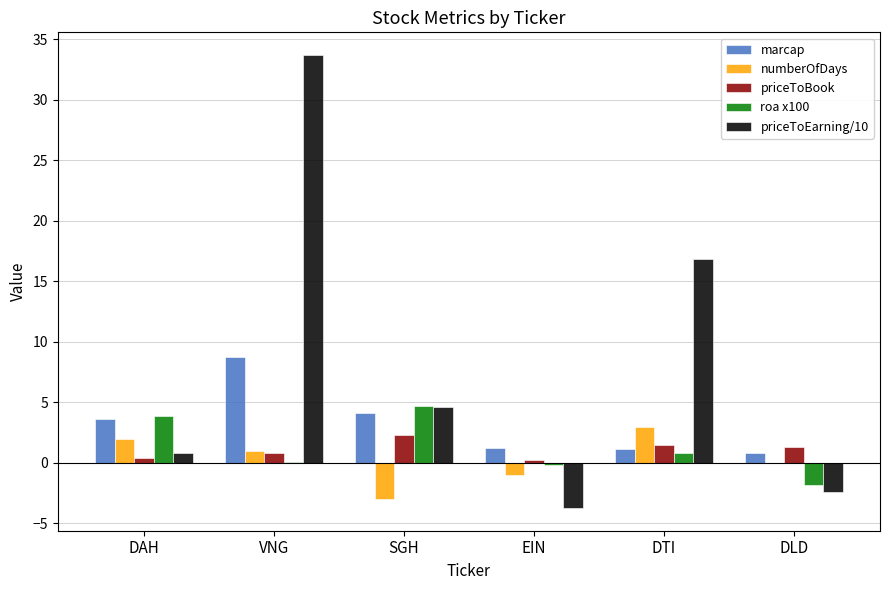

What are all the series names shown in the legend?

marcap, numberOfDays, priceToBook, roa x100, priceToEarning/10